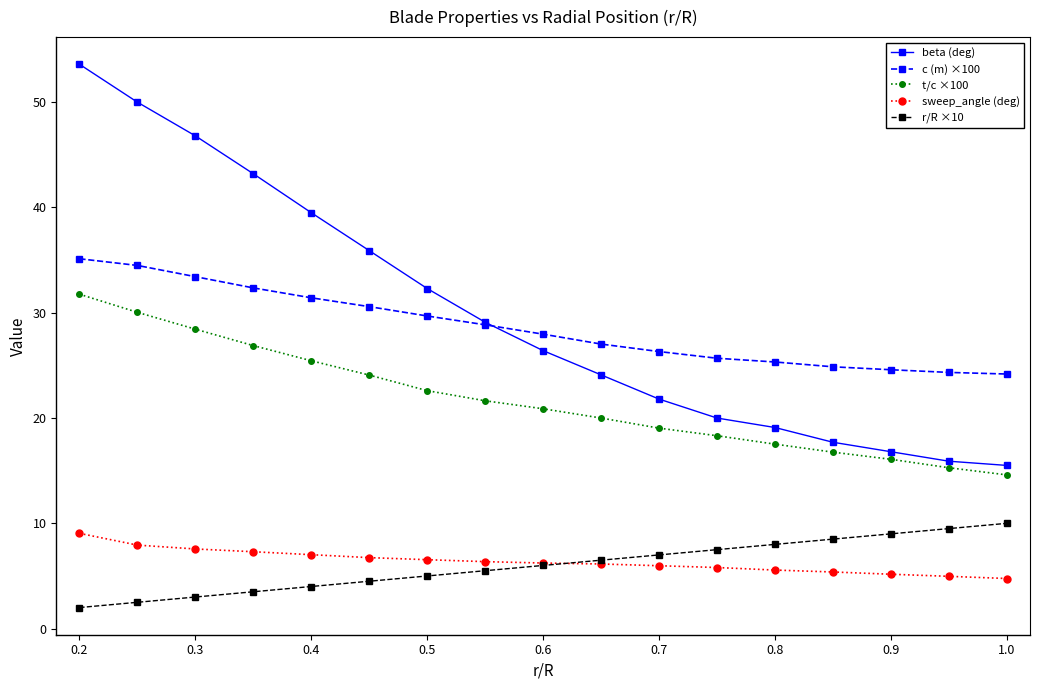

True or false: r/R ×10 and t/c ×100 intersect in this chart.

False